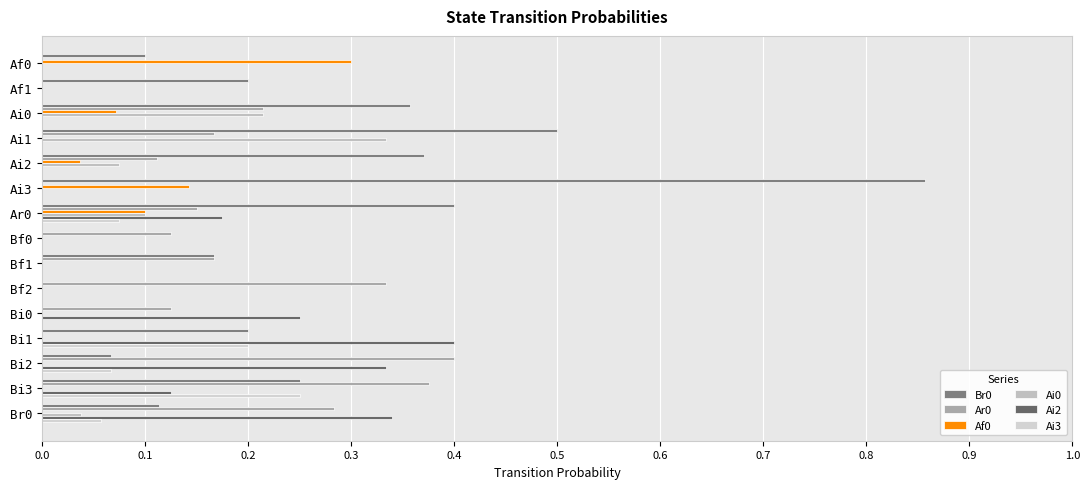

Count the number of data series in this chart.

6